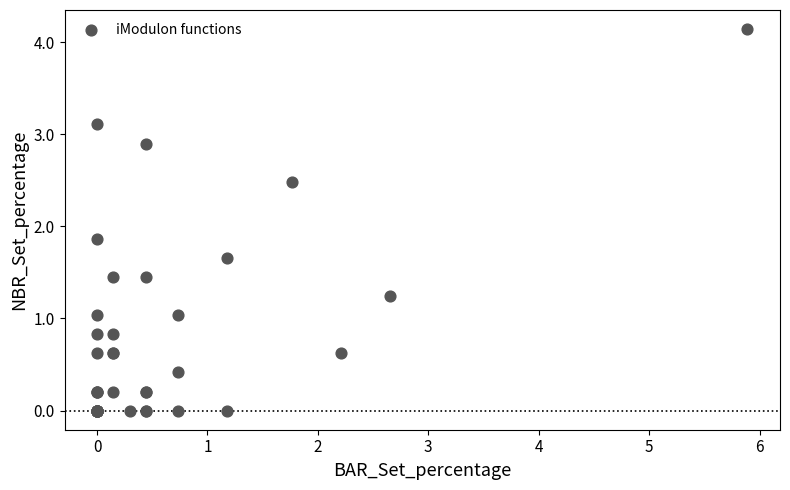

What Y value in the scatter plot is closest to 2?

1.9